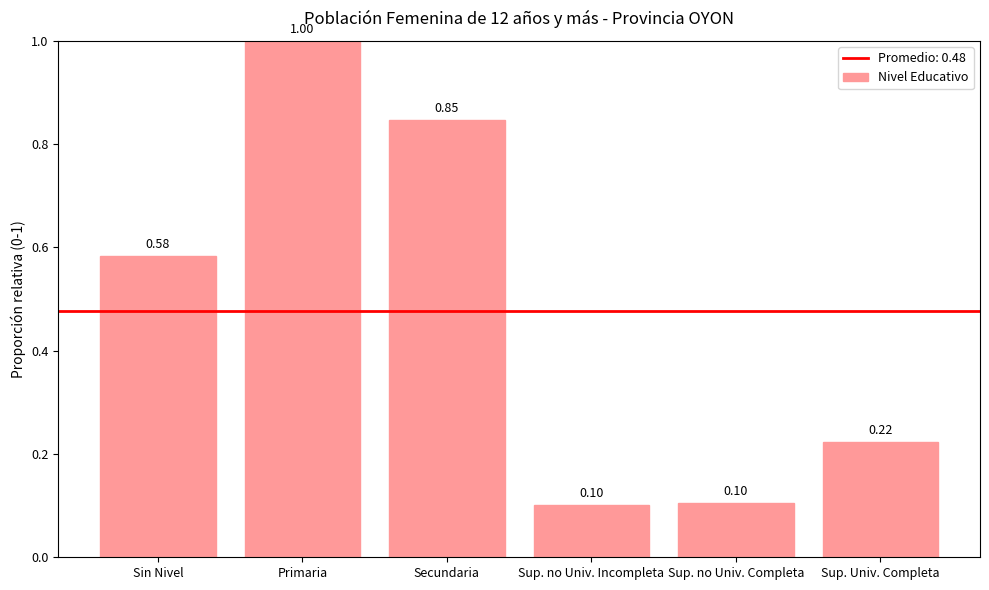

What is the label of the 3rd bar from the left?

Secundaria